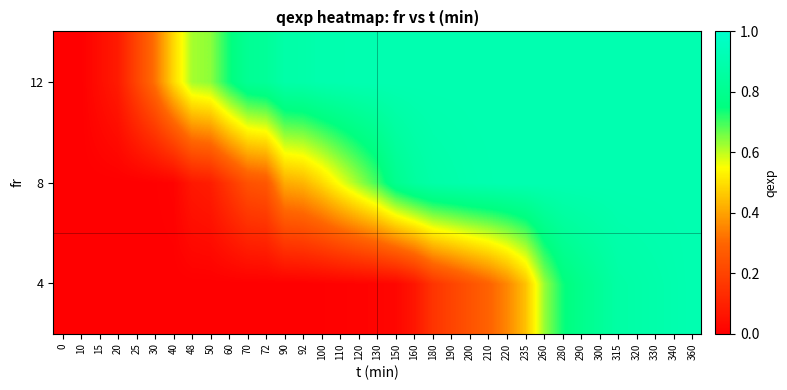

Reading right to left, list all the values displayed in this chart.

4: 360=0.9	340=0.9	330=0.9	320=0.9	315=0.9	300=0.8	290=0.8	280=0.7	260=0.6	235=0.5	220=0.4	210=0.3	200=0.2	190=0.2	180=0.2	160=0.1	150=0.0	130=0.0	120=0.0	110=0.0	100=0.0	92=0.0	90=0.0	72=0.0	70=0.0	60=0.0	50=0.0	48=0.0	40=0.0	30=0.0	25=0.0	20=0.0	15=0.0	10=0.0	0=0.0
8: 360=0.9	340=0.9	330=0.9	320=0.9	315=0.9	300=0.9	290=0.9	280=0.9	260=0.9	235=0.9	220=0.9	210=0.9	200=0.9	190=0.9	180=0.9	160=0.8	150=0.8	130=0.7	120=0.6	110=0.6	100=0.5	92=0.4	90=0.4	72=0.3	70=0.2	60=0.2	50=0.1	48=0.1	40=0.0	30=0.0	25=0.0	20=0.0	15=0.0	10=0.0	0=0.0
12: 360=0.9	340=0.9	330=0.9	320=0.9	315=0.9	300=0.9	290=0.9	280=0.9	260=0.9	235=0.9	220=0.9	210=0.9	200=0.9	190=0.9	180=0.9	160=0.9	150=0.9	130=0.9	120=0.9	110=0.9	100=0.9	92=0.9	90=0.9	72=0.8	70=0.8	60=0.7	50=0.6	48=0.6	40=0.5	30=0.3	25=0.2	20=0.1	15=0.0	10=0.0	0=0.0